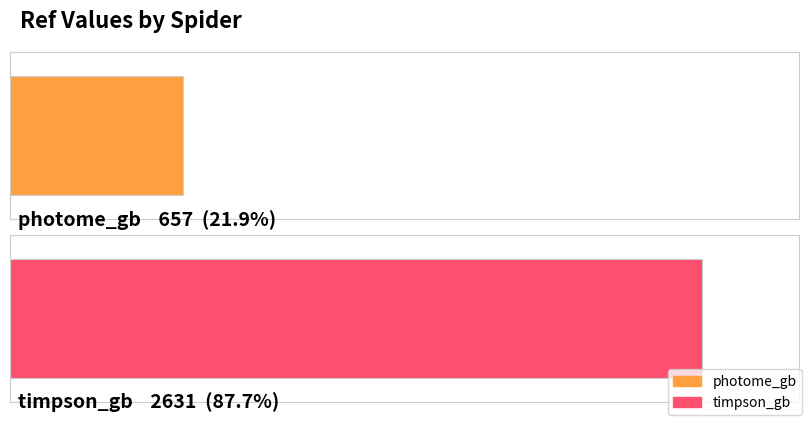

Are the bars grouped side by side (vs. stacked)?

No